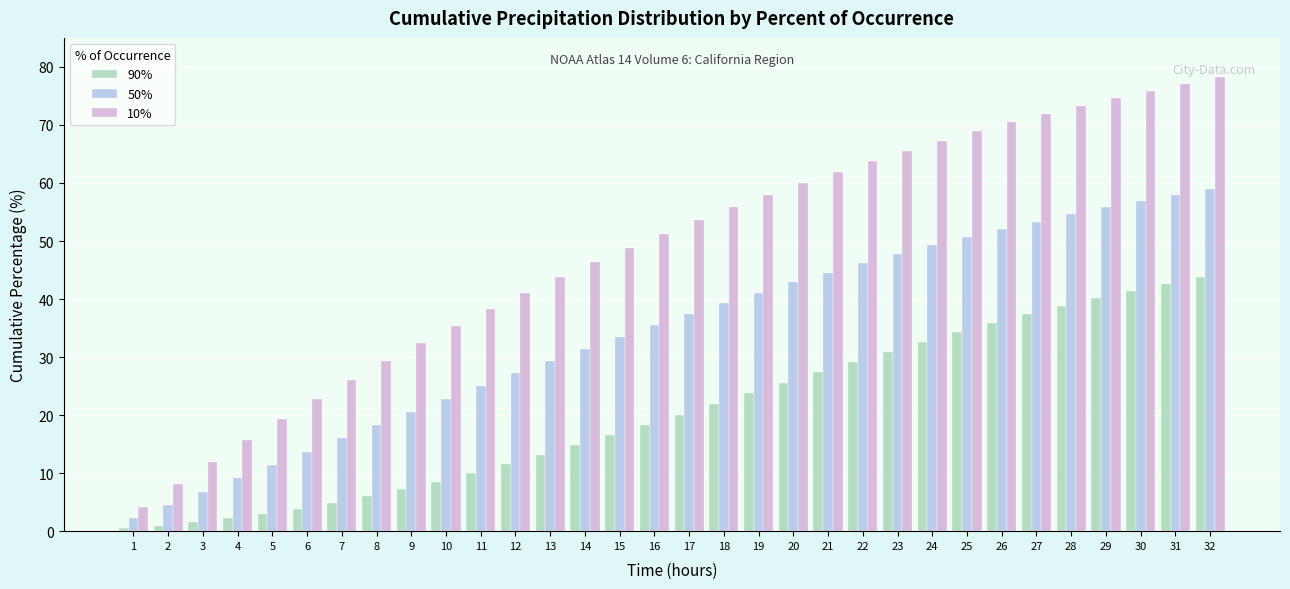

The 10% series shows 19.3 at 5. True or false?

True